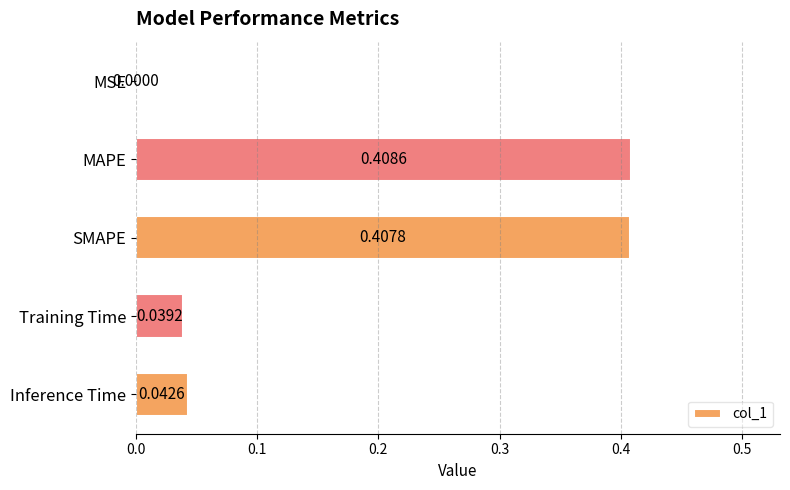

What is the sum of all values?

0.9